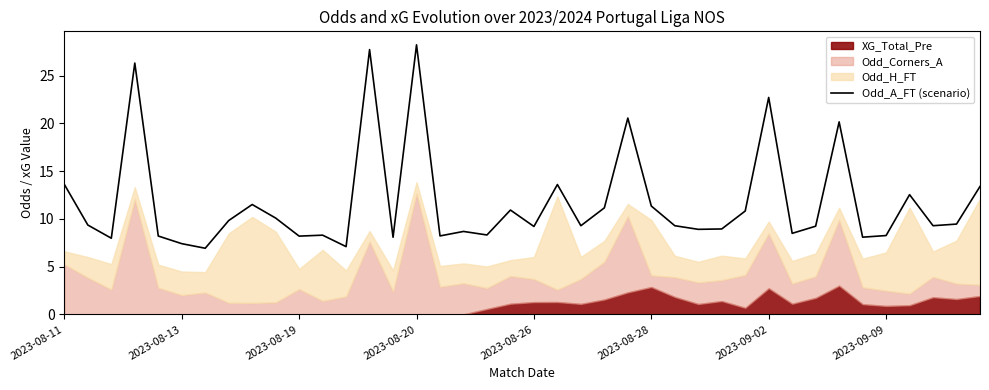

True or false: Odd_A_FT (scenario) has a value of 13.2 at 2023-09-02.

False